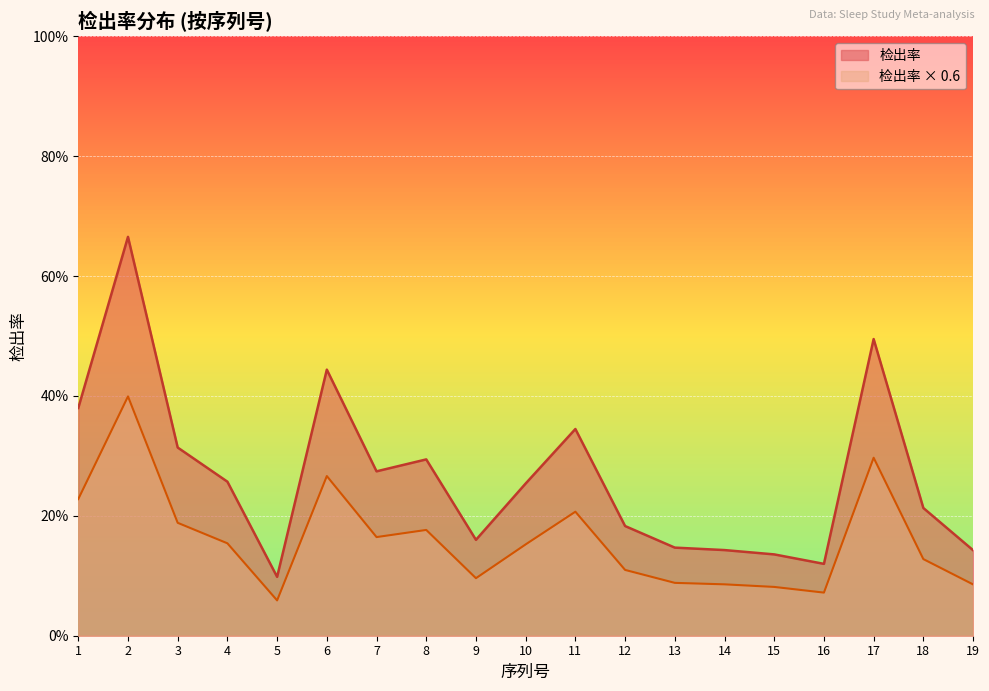

At how many categories does at least one series exceed 0?

19